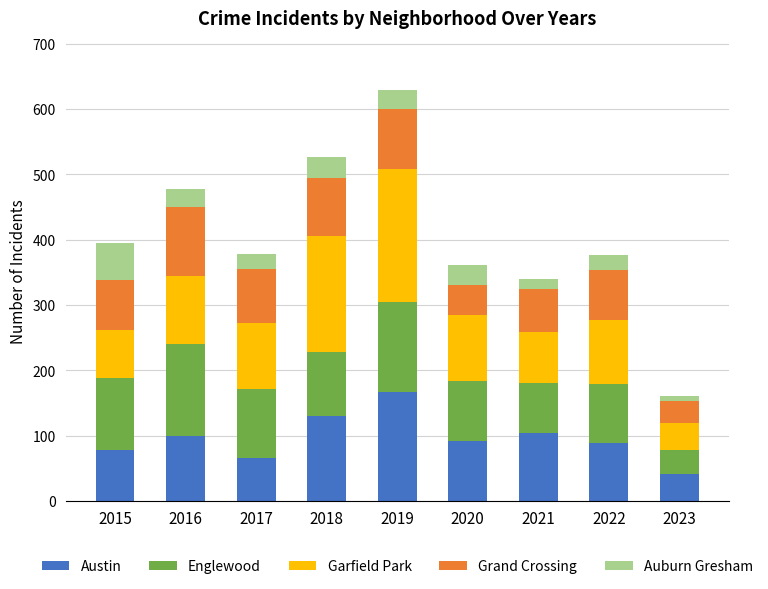

How many bars are there in total?

9